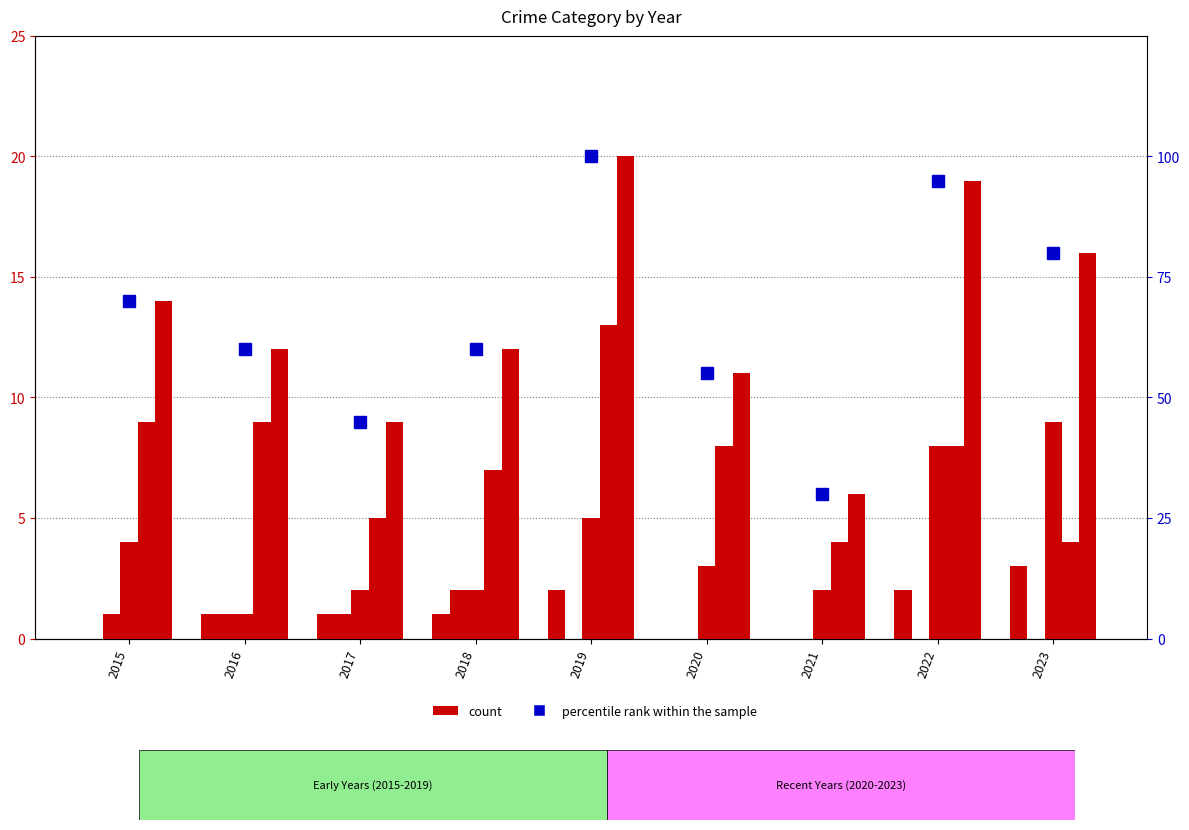

Reading left to right, what are all the values shown in this chart?

Aggravated Assault: 2015=0.0	2016=1.0	2017=1.0	2018=1.0	2019=2.0	2020=0.0	2021=0.0	2022=2.0	2023=3.0
Aggravated Battery: 2015=1.0	2016=1.0	2017=1.0	2018=2.0	2019=0.0	2020=0.0	2021=0.0	2022=0.0	2023=0.0
Robbery: 2015=4.0	2016=1.0	2017=2.0	2018=2.0	2019=5.0	2020=3.0	2021=2.0	2022=8.0	2023=9.0
Theft: 2015=9.0	2016=9.0	2017=5.0	2018=7.0	2019=13.0	2020=8.0	2021=4.0	2022=8.0	2023=4.0
Total: 2015=14.0	2016=12.0	2017=9.0	2018=12.0	2019=20.0	2020=11.0	2021=6.0	2022=19.0	2023=16.0
percentile rank within the sample: 2015=70.0	2016=60.0	2017=45.0	2018=60.0	2019=100.0	2020=55.0	2021=30.0	2022=95.0	2023=80.0